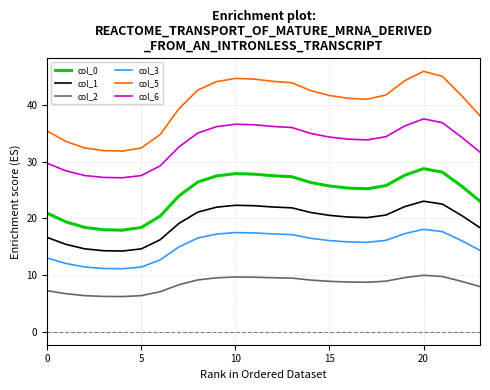

True or false: col_0 and col_5 intersect in this chart.

False